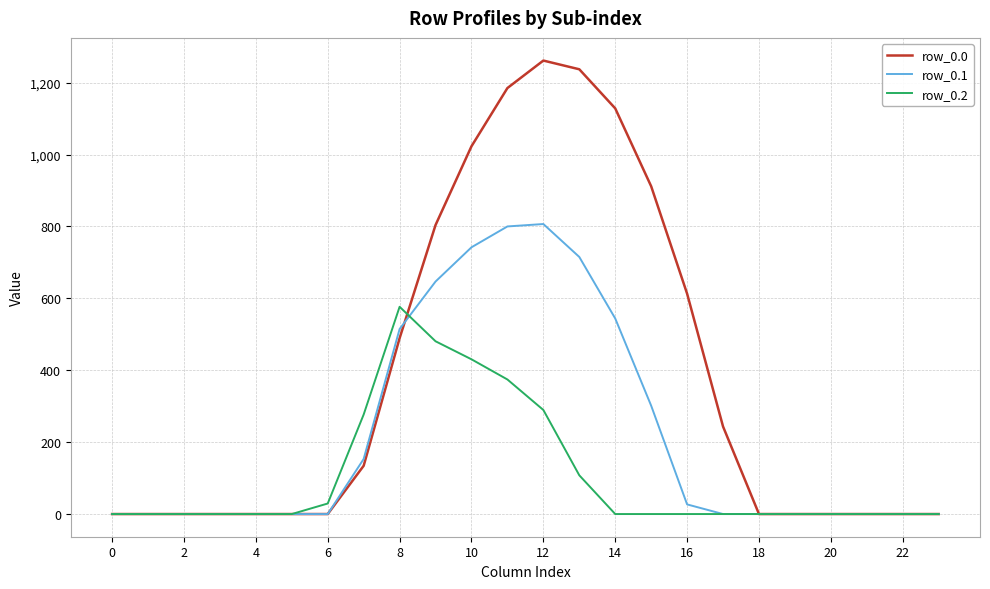

Rank the series by their average value, from lowest to highest.

row_0.2, row_0.1, row_0.0